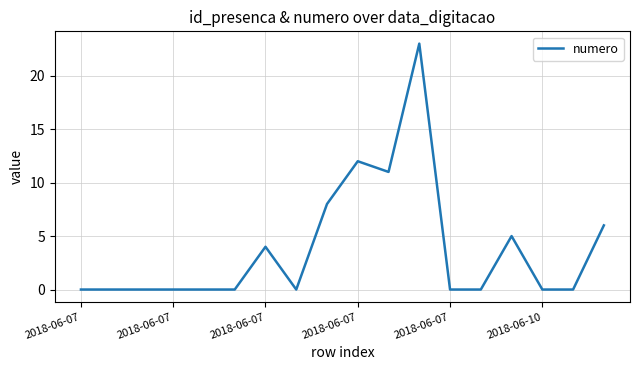

True or false: there are more than 0 points higher than both neighbors.

True